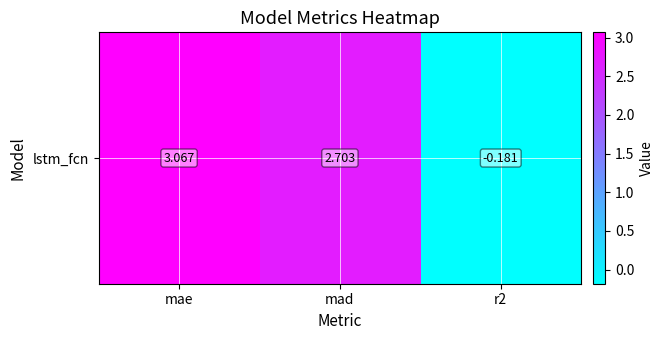

What is the change in value from mae to mad?

-0.4